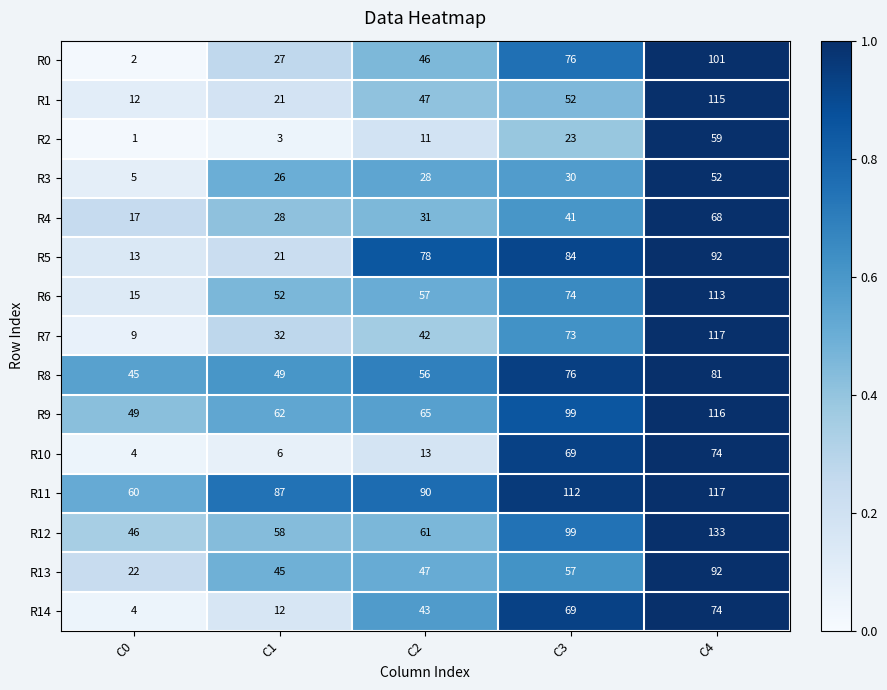

List the labels in order of R3 value, smallest first.

C0, C1, C2, C3, C4